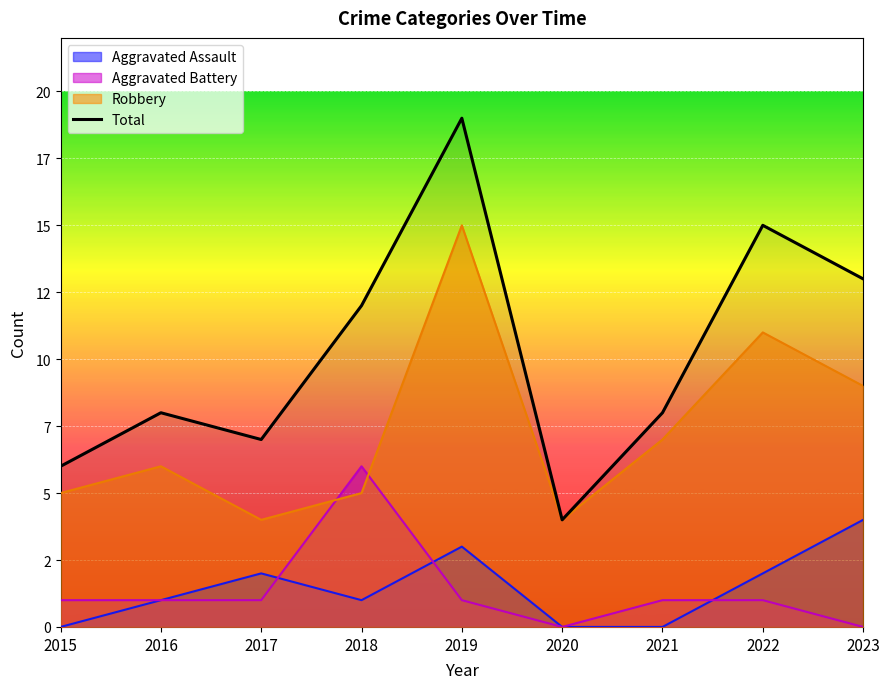

Reading left to right, what are all the values shown in this chart?

6	8	7	12	19	4	8	15	13